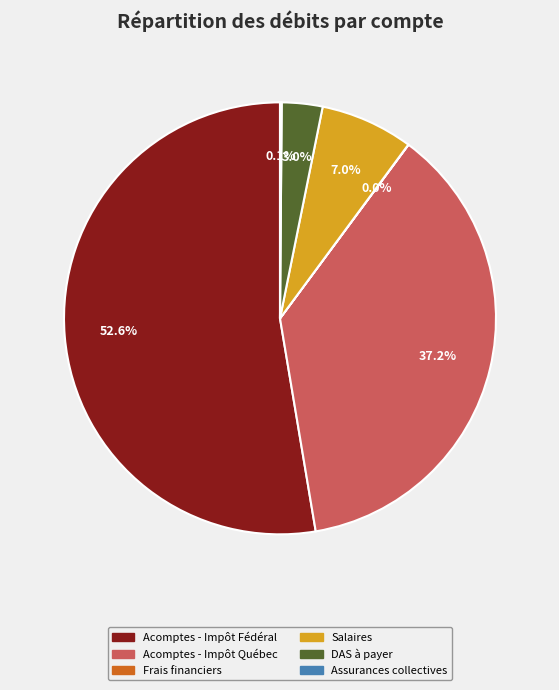

Which has a higher value, Acomptes - Impôt Québec or DAS à payer?

Acomptes - Impôt Québec